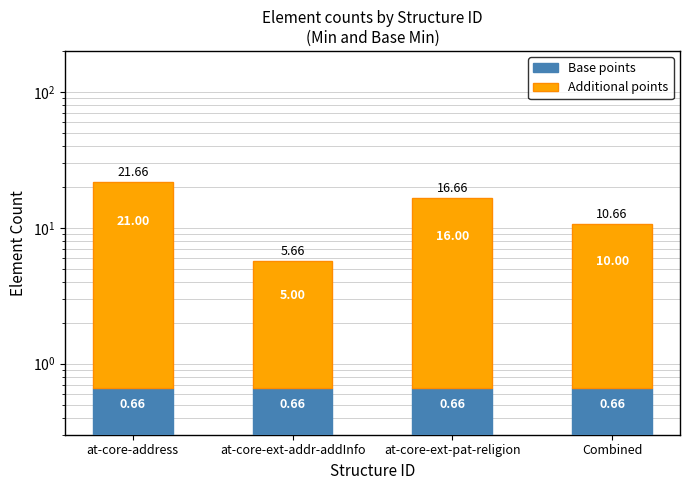

List the series in order of their peak value, lowest first.

Base points, Additional points